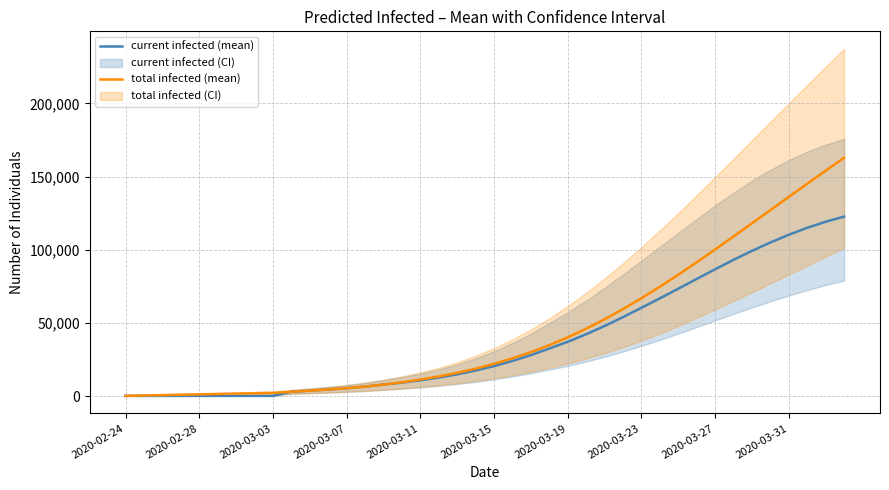

True or false: current infected (mean) has a value of 114 at 2020-03-27.

False